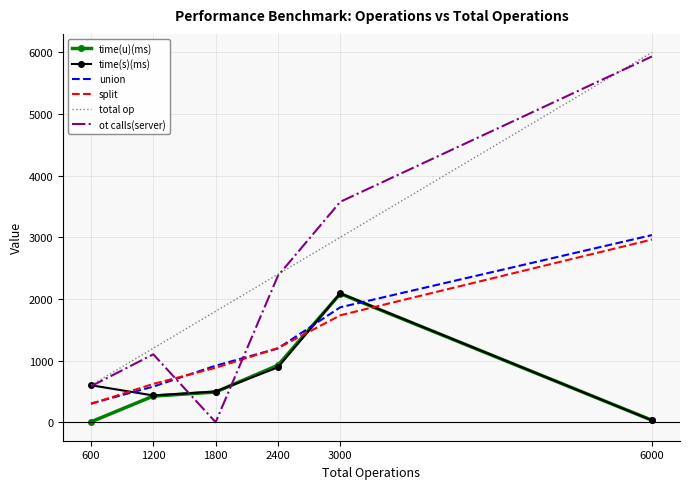

Which series has the widest spread of values?

ot calls(server)